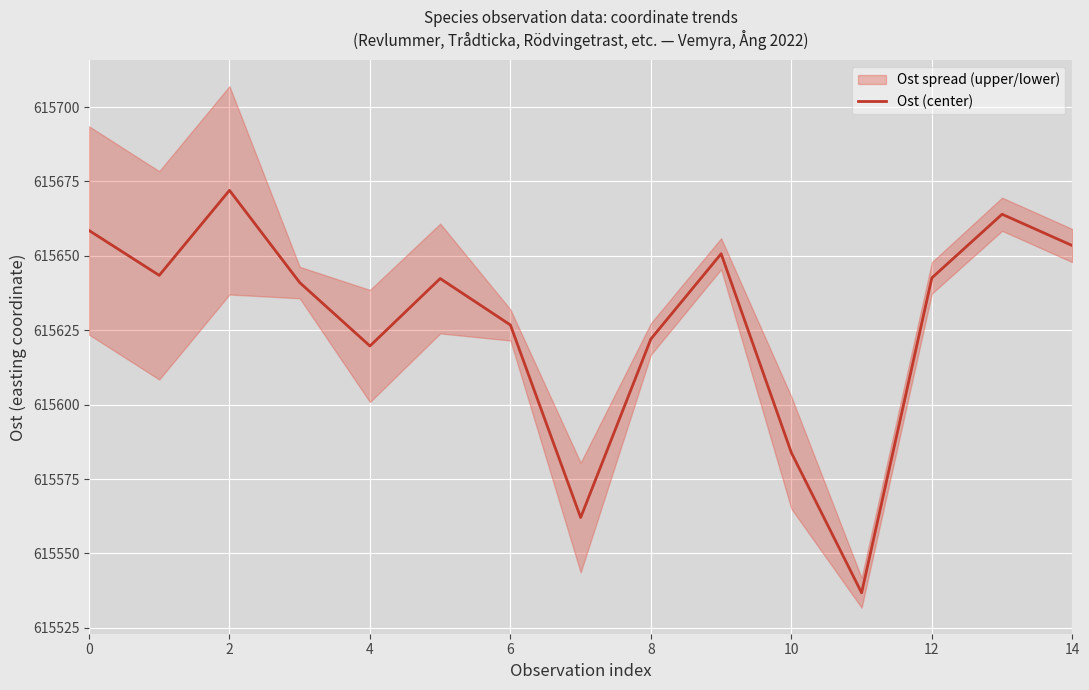

The value of Ost (center) at 10 is 986549.8. True or false?

False